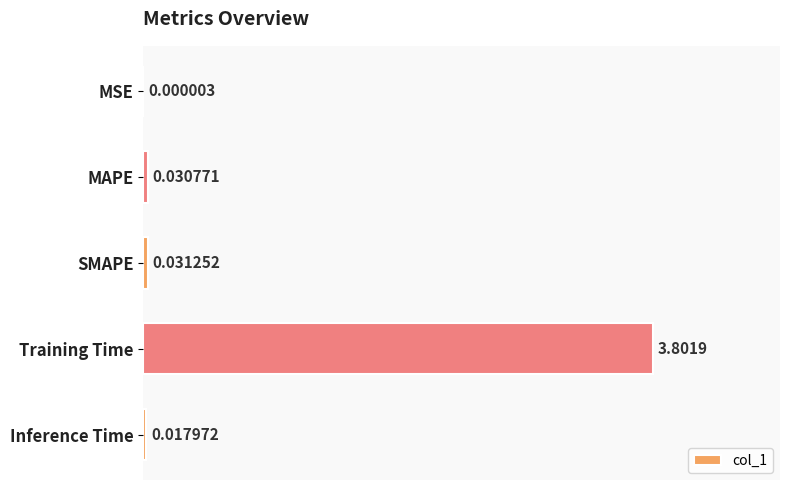

Where is the data nearest to the value 1?

SMAPE